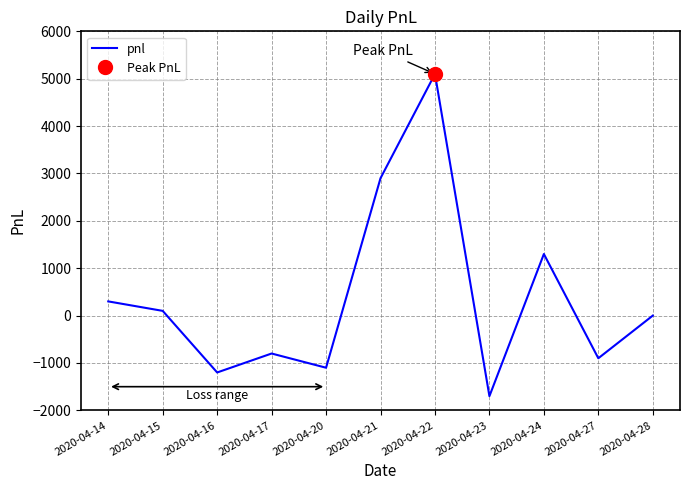

What is the change in value from 2020-04-17 to 2020-04-23?

-900